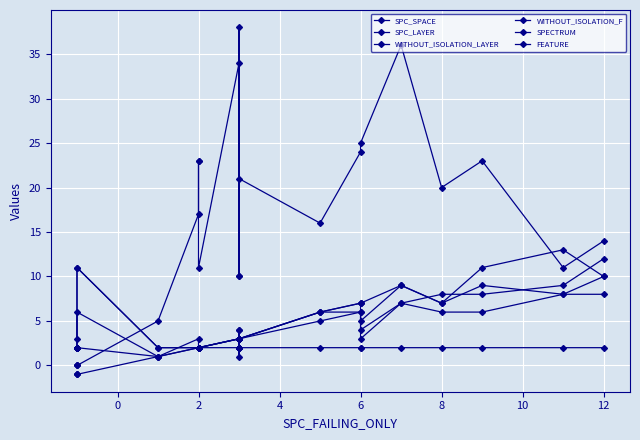

What is the sum of all SPC_LAYER values?

79